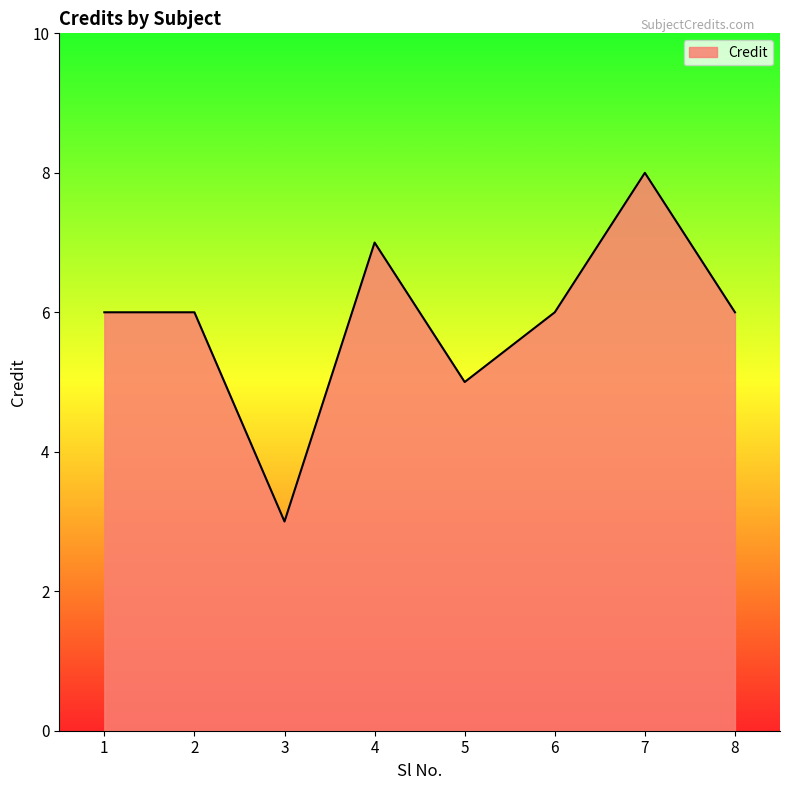

True or false: the data shows 9 at 8.

False